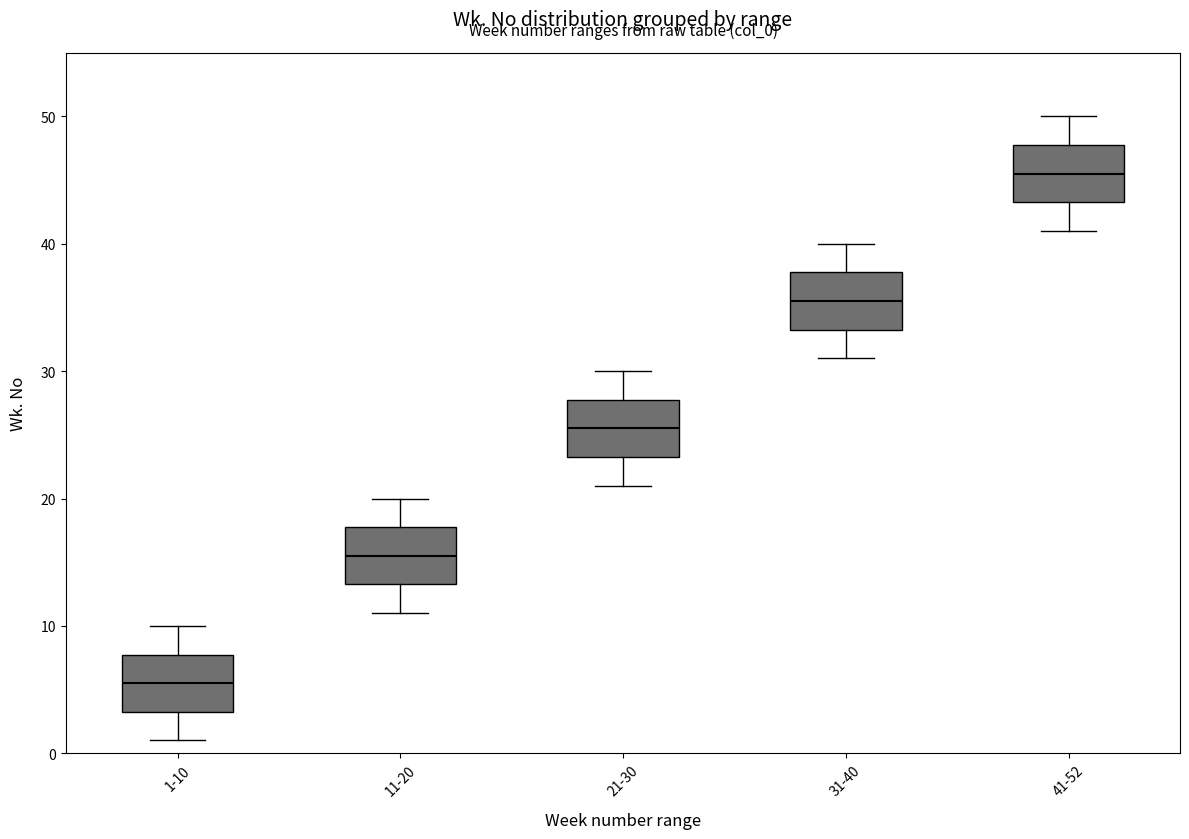

Reading left to right, transcribe this box plot: for each box, give where its median line is, the range the box spans, and where its two whiskers end, as read against the y-axis. The values are not printed on the chart, so give them approximately, as read against the axis.

1-10: median 6, box 3 to 8, whiskers 1 to 10
11-20: median 16, box 13 to 18, whiskers 11 to 20
21-30: median 26, box 23 to 28, whiskers 21 to 30
31-40: median 36, box 33 to 38, whiskers 31 to 40
41-52: median 46, box 43 to 48, whiskers 41 to 50